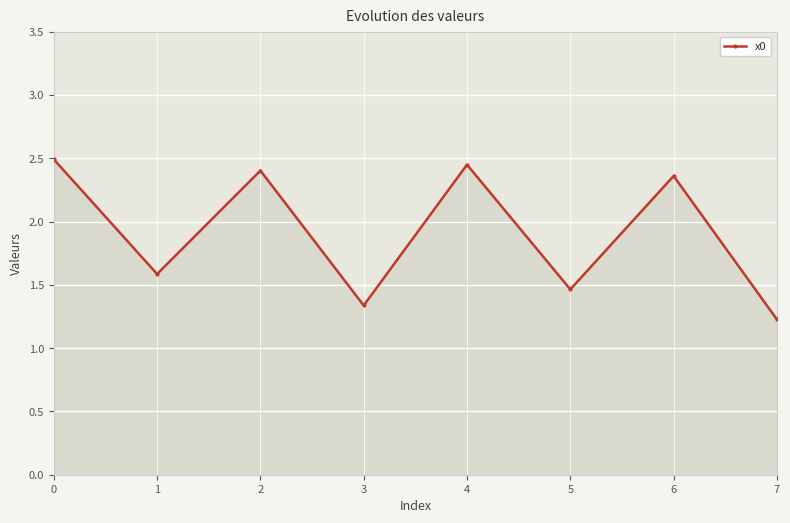

What is the value of the 7th point from the left?

2.4